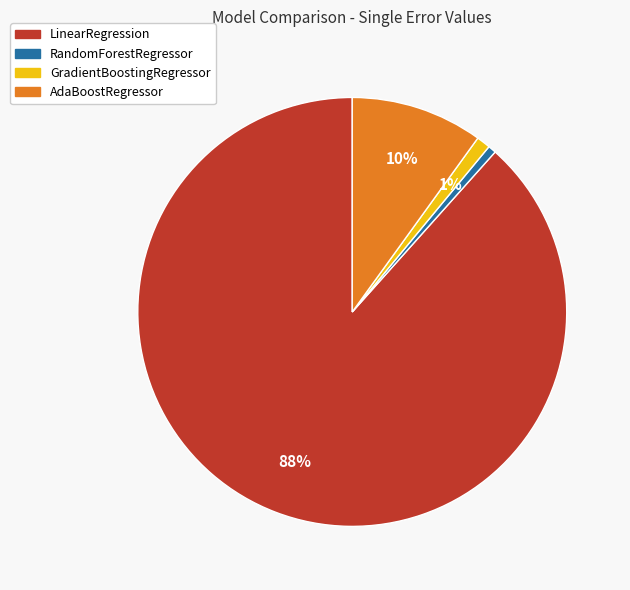

Which has a higher value, LinearRegression or GradientBoostingRegressor?

LinearRegression